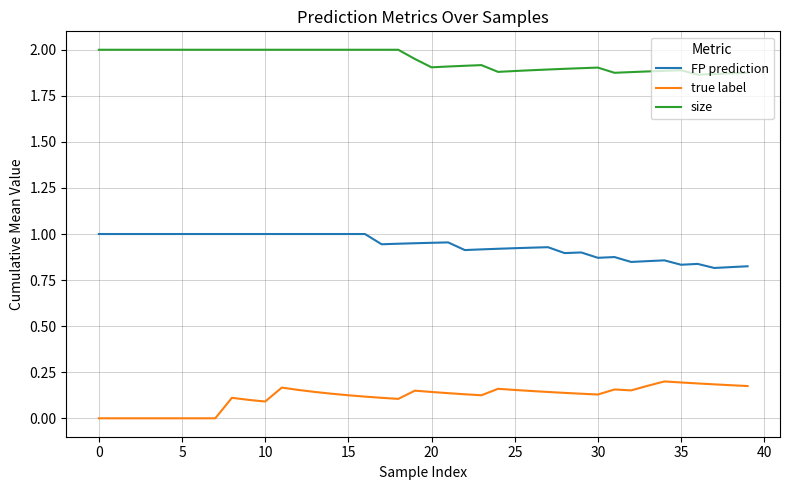

Rank the series by their average value, from highest to lowest.

size, FP prediction, true label